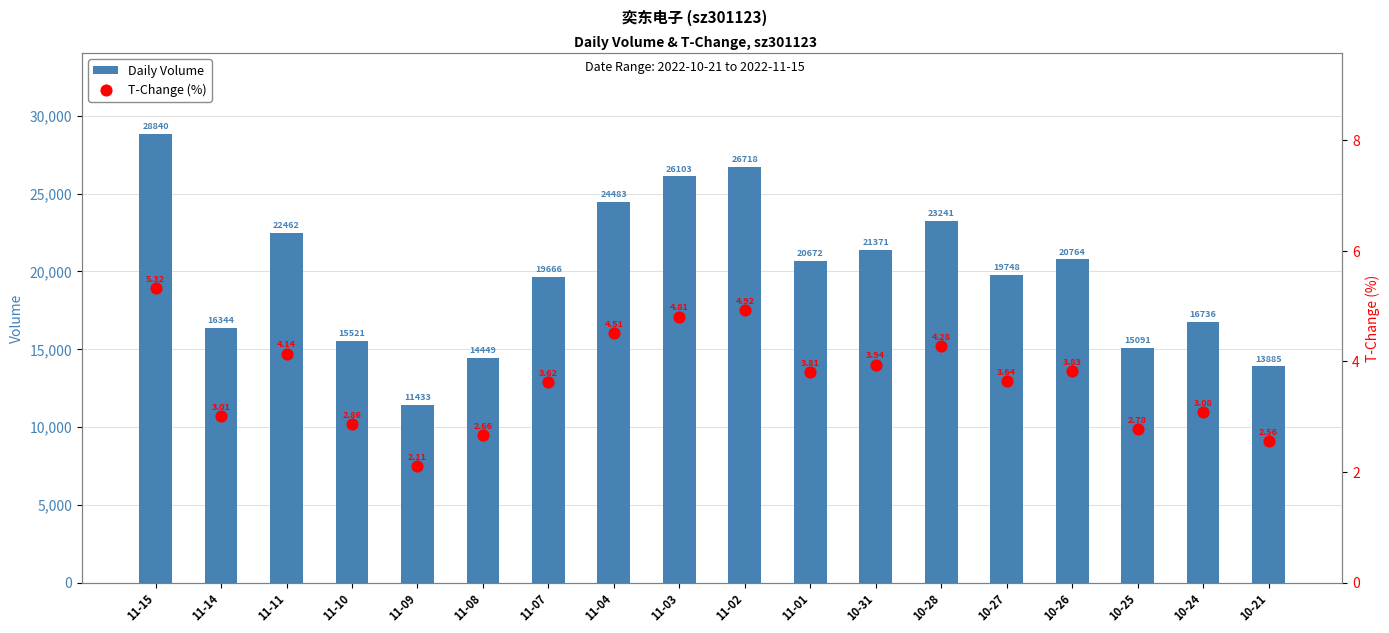

Is the value of T-Change (%) at 10-26 greater than the value of Daily Volume at 10-21?

No